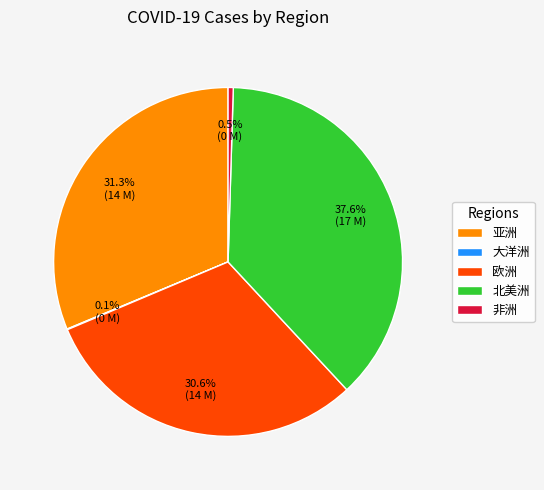

How much of the chart is everything except 亚洲?

68.7%